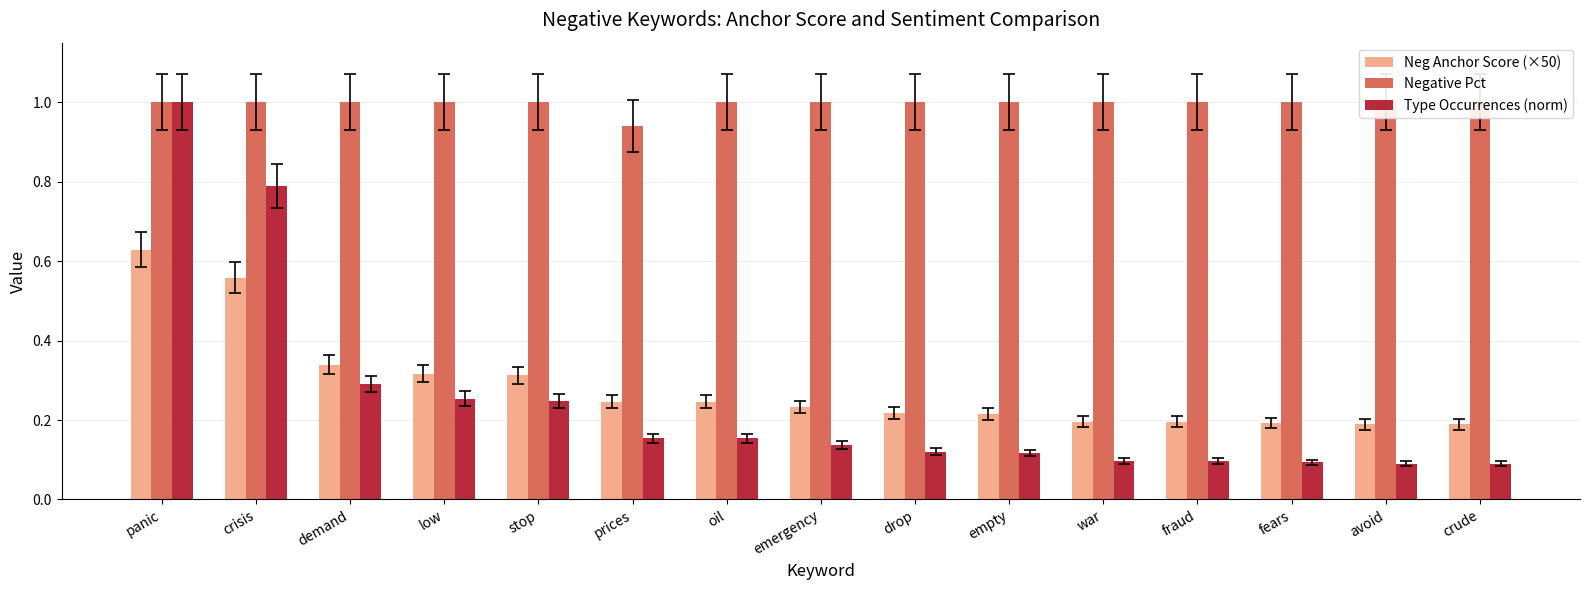

Reading right to left, list all the values displayed in this chart.

Neg Anchor Score (×50): crude=0.2	avoid=0.2	fears=0.2	fraud=0.2	war=0.2	empty=0.2	drop=0.2	emergency=0.2	oil=0.2	prices=0.2	stop=0.3	low=0.3	demand=0.3	crisis=0.6	panic=0.6
Negative Pct: crude=1.0	avoid=1.0	fears=1.0	fraud=1.0	war=1.0	empty=1.0	drop=1.0	emergency=1.0	oil=1.0	prices=0.9	stop=1.0	low=1.0	demand=1.0	crisis=1.0	panic=1.0
Type Occurrences (norm): crude=0.1	avoid=0.1	fears=0.1	fraud=0.1	war=0.1	empty=0.1	drop=0.1	emergency=0.1	oil=0.2	prices=0.2	stop=0.2	low=0.3	demand=0.3	crisis=0.8	panic=1.0